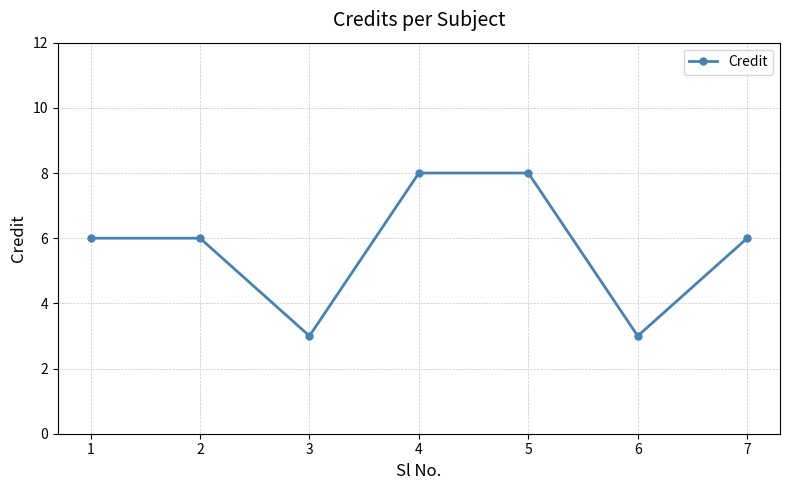

The chart shows a value of 2 at 5. True or false?

False